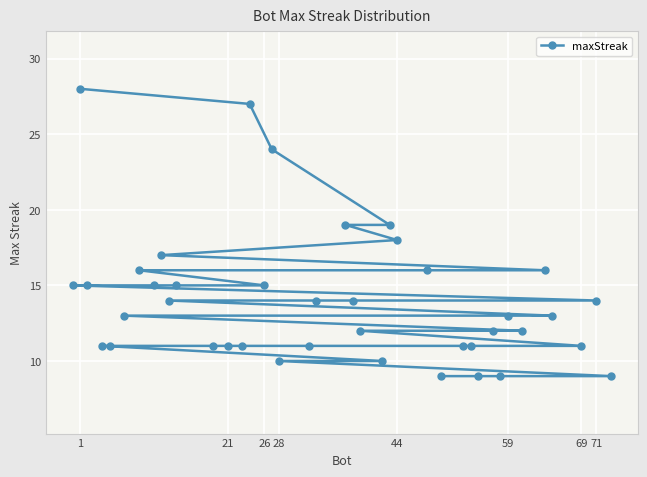

The chart shows a value of 10 at 28. True or false?

True